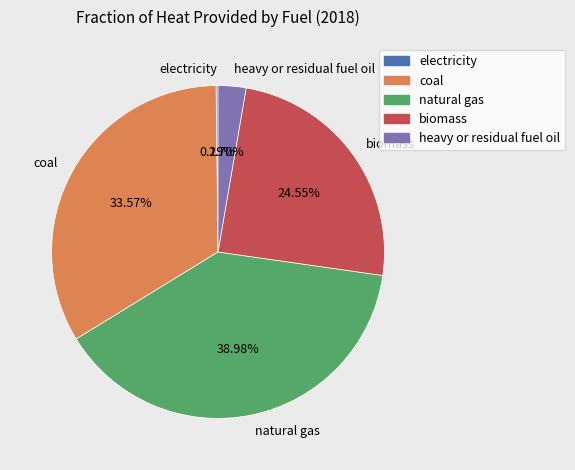

What percentage do heavy or residual fuel oil and coal together represent?

36.3%